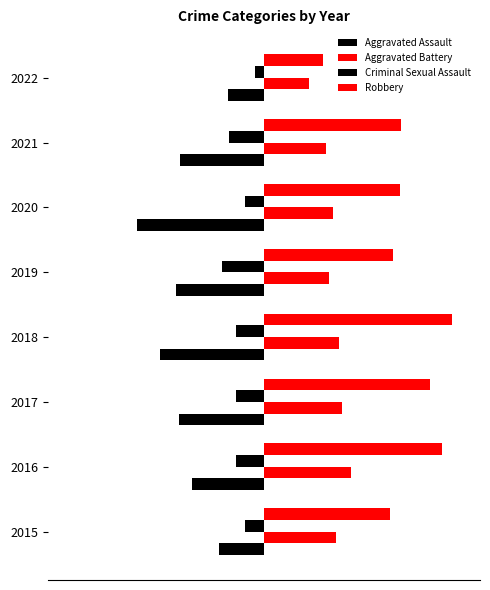

What is the sum of all Criminal Sexual Assault values?

-142